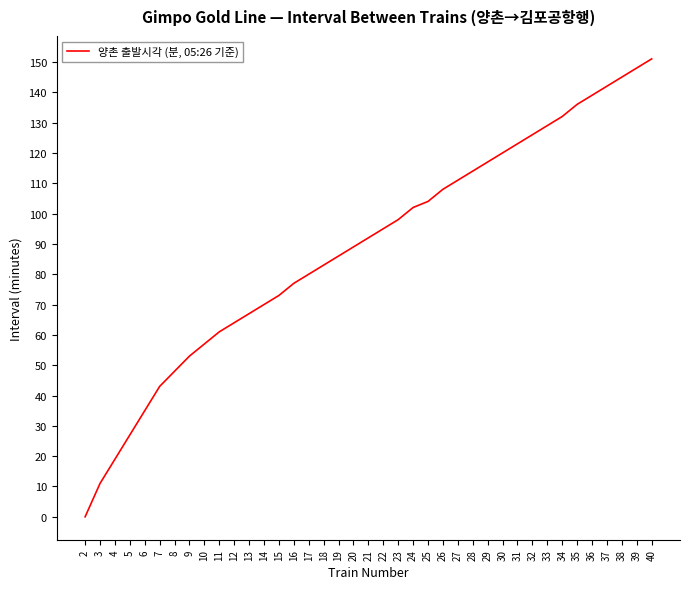

What is the approximate value at 38?

145